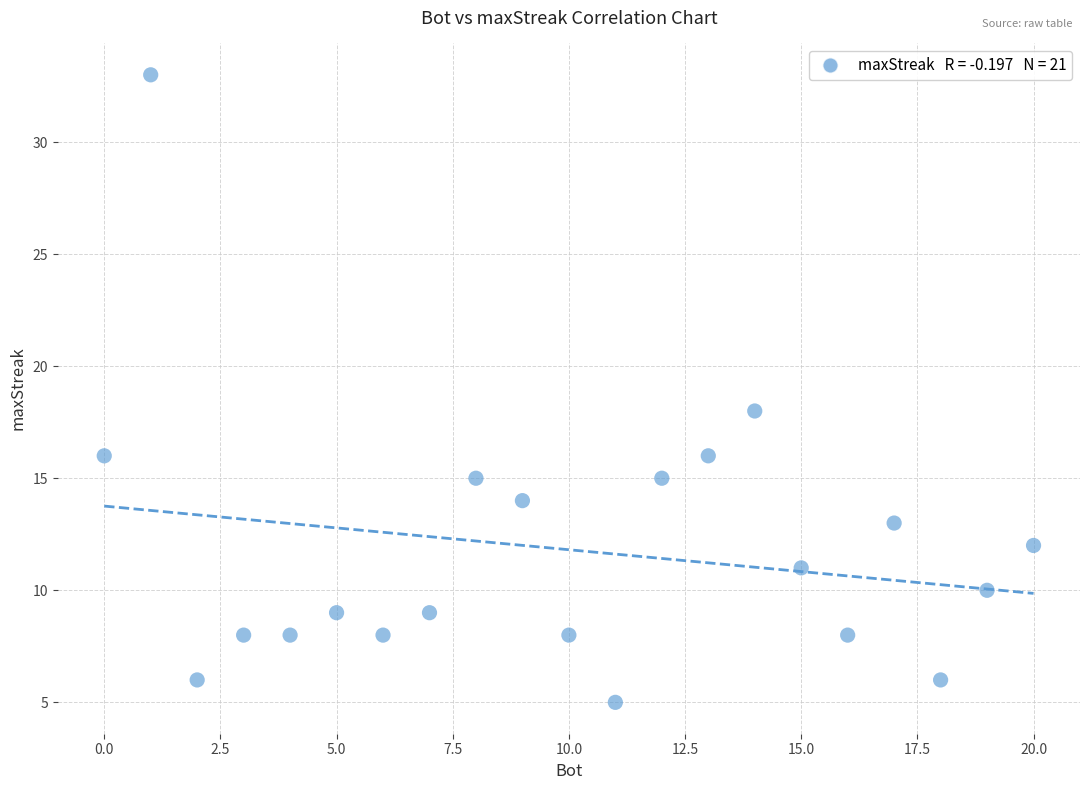

What is the range of Y values (max minus min)?

28